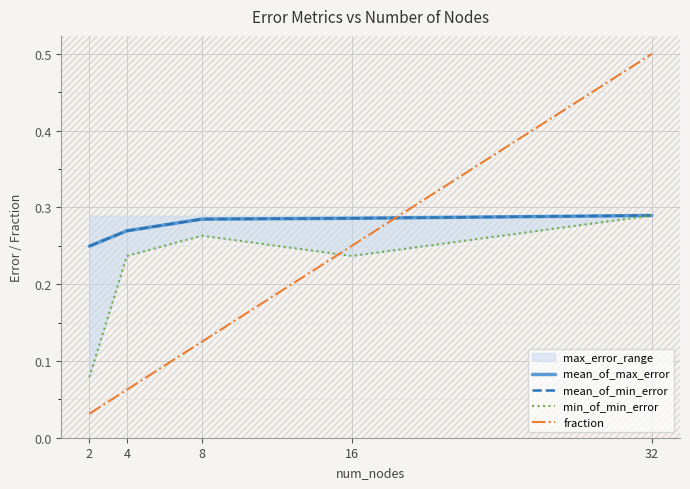

In min_of_min_error, how many points are higher than both neighbors (excluding endpoints)?

1